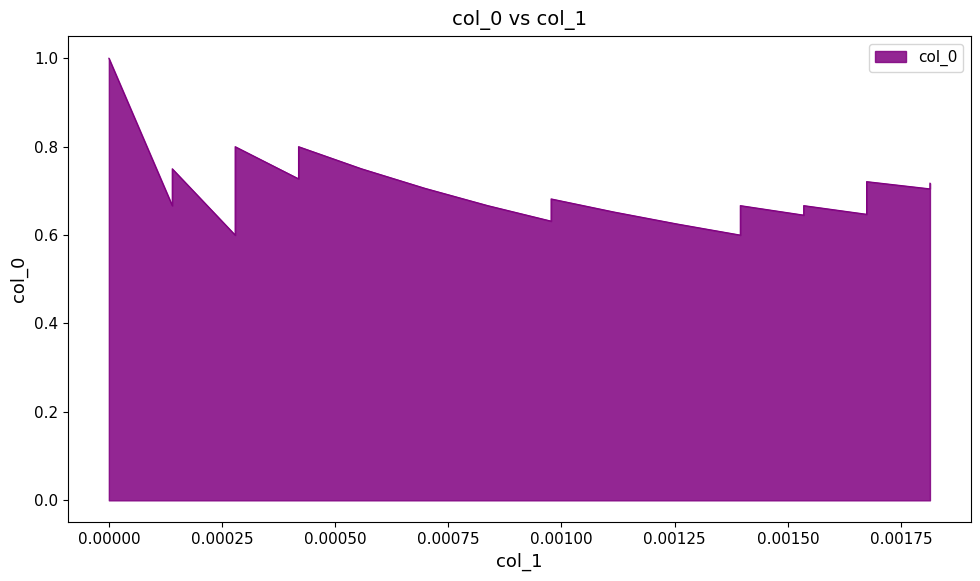

What is the difference between the maximum and second lowest values?

0.4